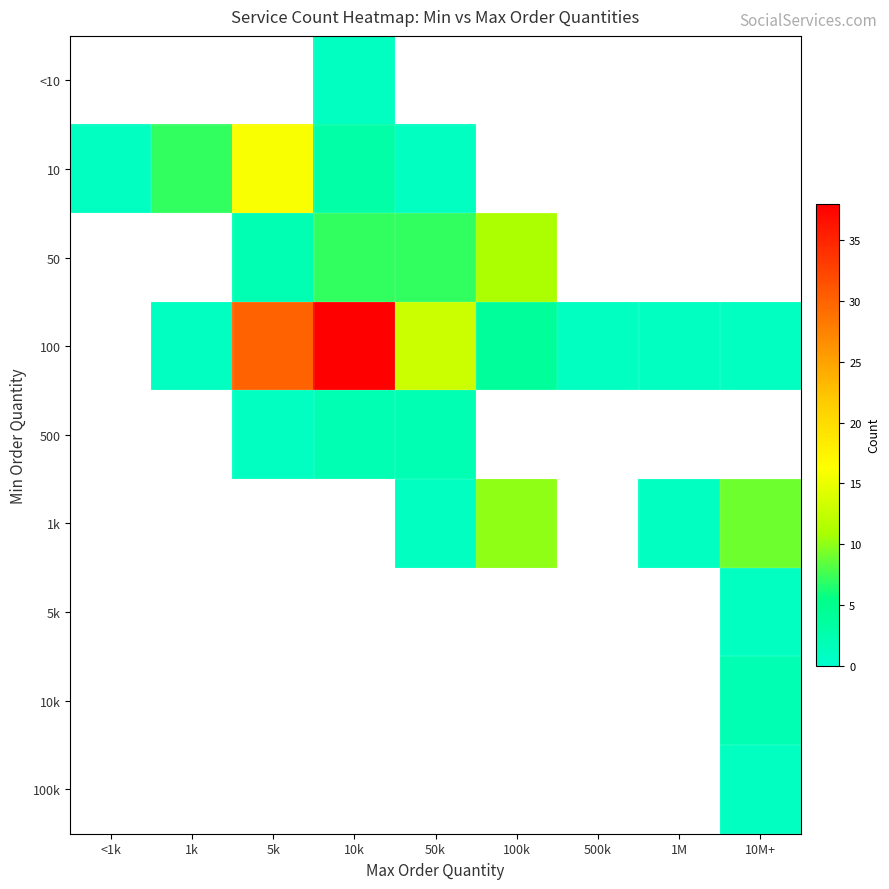

Reading left to right, transcribe all the data shown in this chart.

<10: <1k=0	1k=0	5k=0	10k=1	50k=0	100k=0	500k=0	1M=0	10M+=0
10: <1k=1	1k=7	5k=16	10k=3	50k=1	100k=0	500k=0	1M=0	10M+=0
50: <1k=0	1k=0	5k=2	10k=7	50k=7	100k=11	500k=0	1M=0	10M+=0
100: <1k=0	1k=1	5k=30	10k=38	50k=13	100k=4	500k=1	1M=1	10M+=1
500: <1k=0	1k=0	5k=1	10k=2	50k=2	100k=0	500k=0	1M=0	10M+=0
1k: <1k=0	1k=0	5k=0	10k=0	50k=1	100k=10	500k=0	1M=1	10M+=9
5k: <1k=0	1k=0	5k=0	10k=0	50k=0	100k=0	500k=0	1M=0	10M+=1
10k: <1k=0	1k=0	5k=0	10k=0	50k=0	100k=0	500k=0	1M=0	10M+=2
100k: <1k=0	1k=0	5k=0	10k=0	50k=0	100k=0	500k=0	1M=0	10M+=1